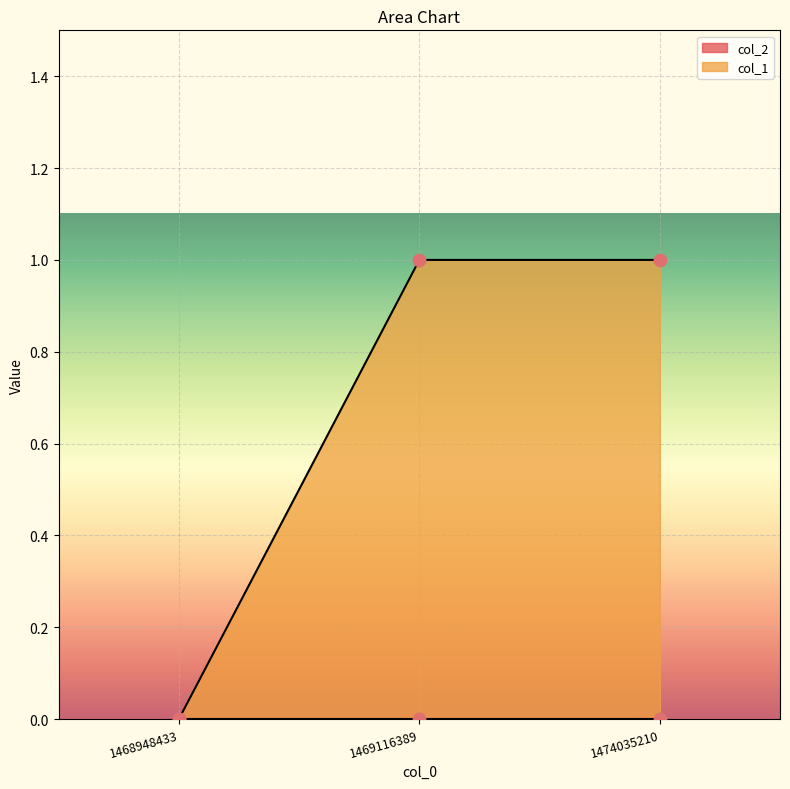

Between 1474035210 and 1469116389, which is larger?

1474035210